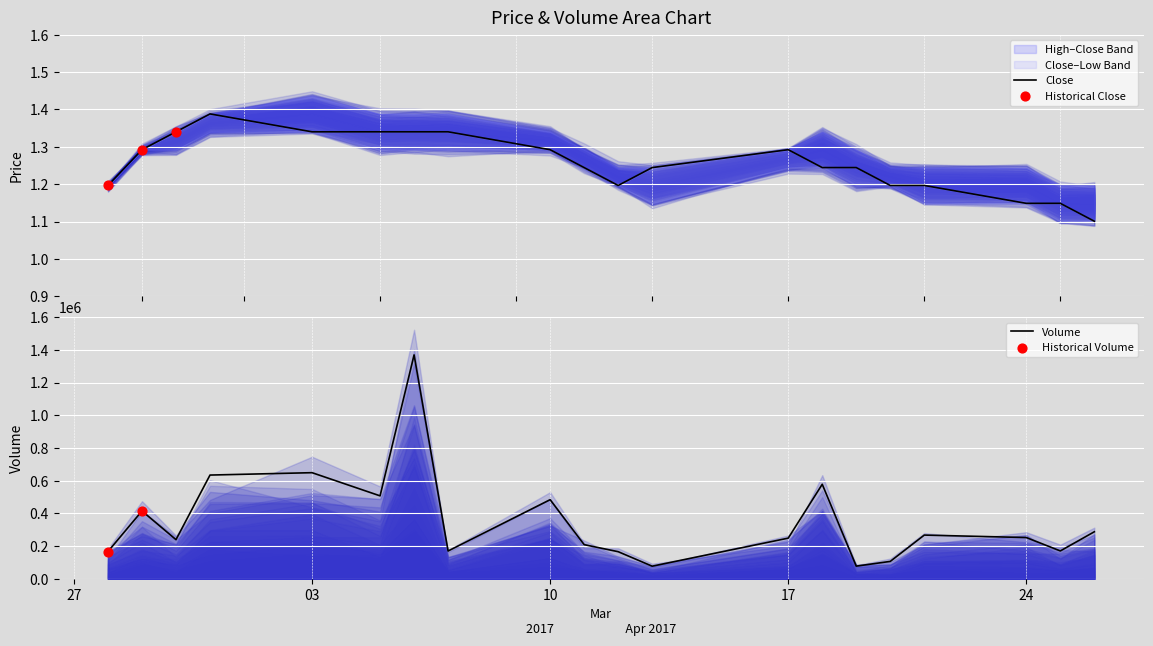

Which series has the largest total across all categories?

Volume